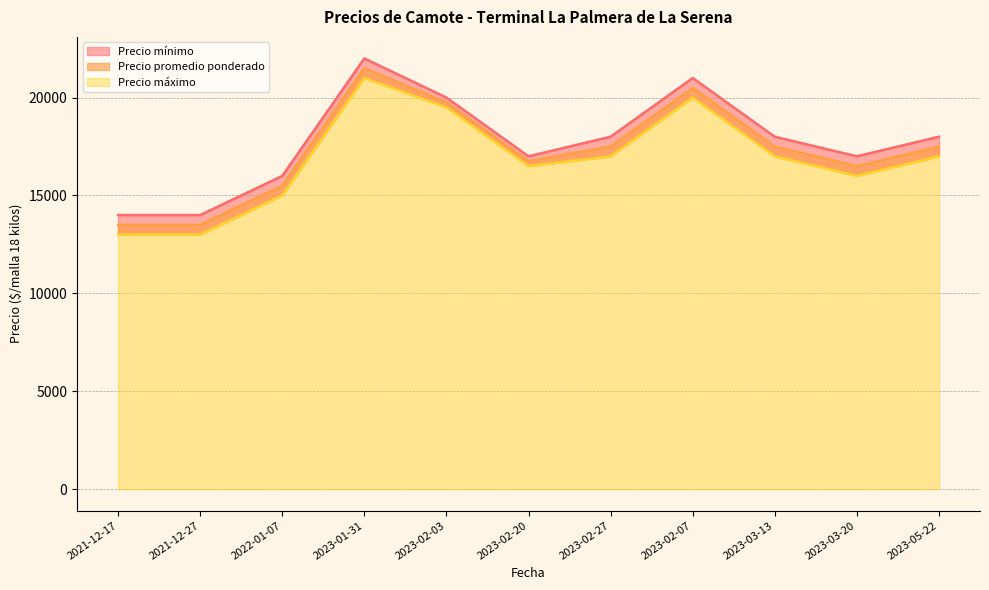

True or false: Precio máximo and Precio mínimo cross at least once.

False